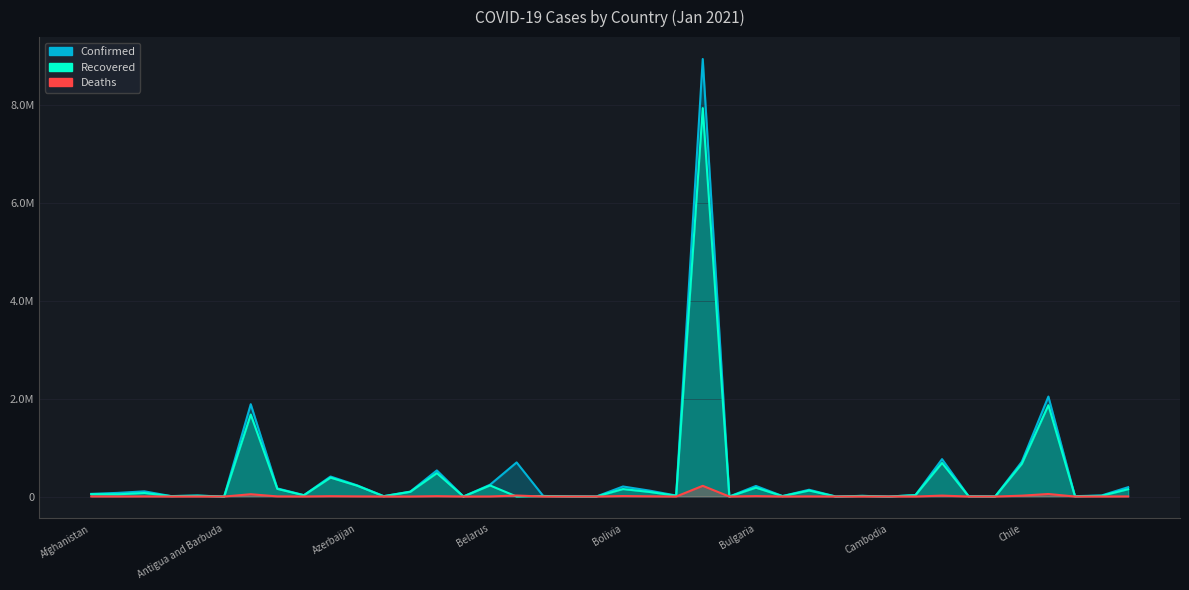

What is the average value of the Confirmed series?

450415